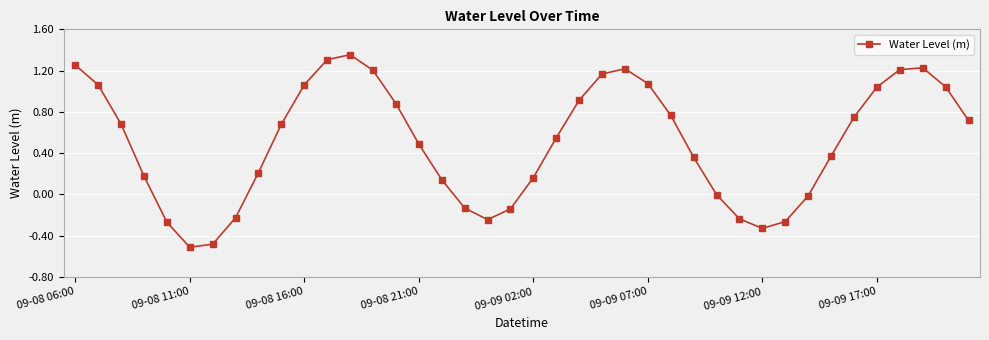

What is the smallest value displayed?

-0.5